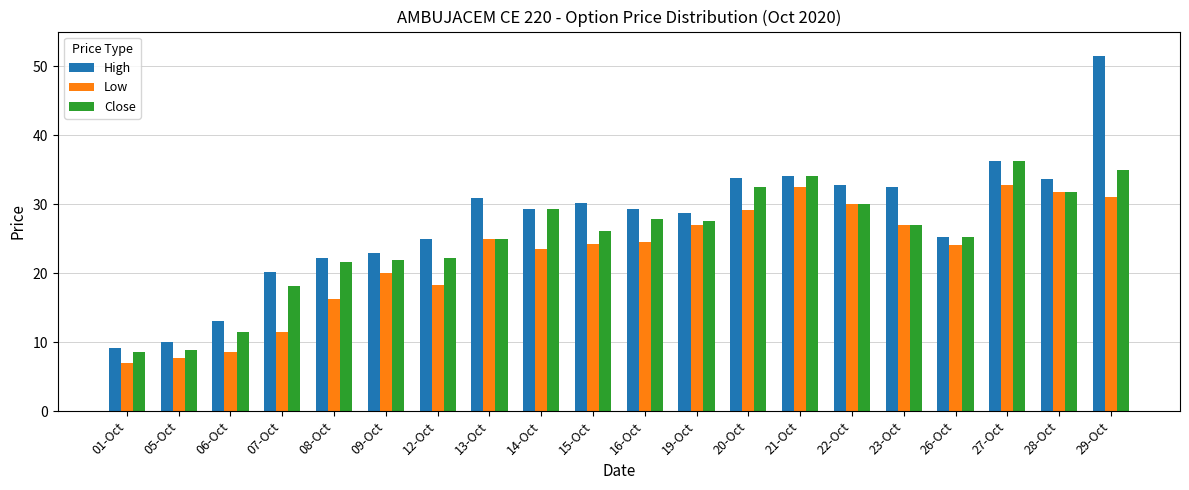

Is the value of High at 05-Oct greater than the value of Close at 20-Oct?

No